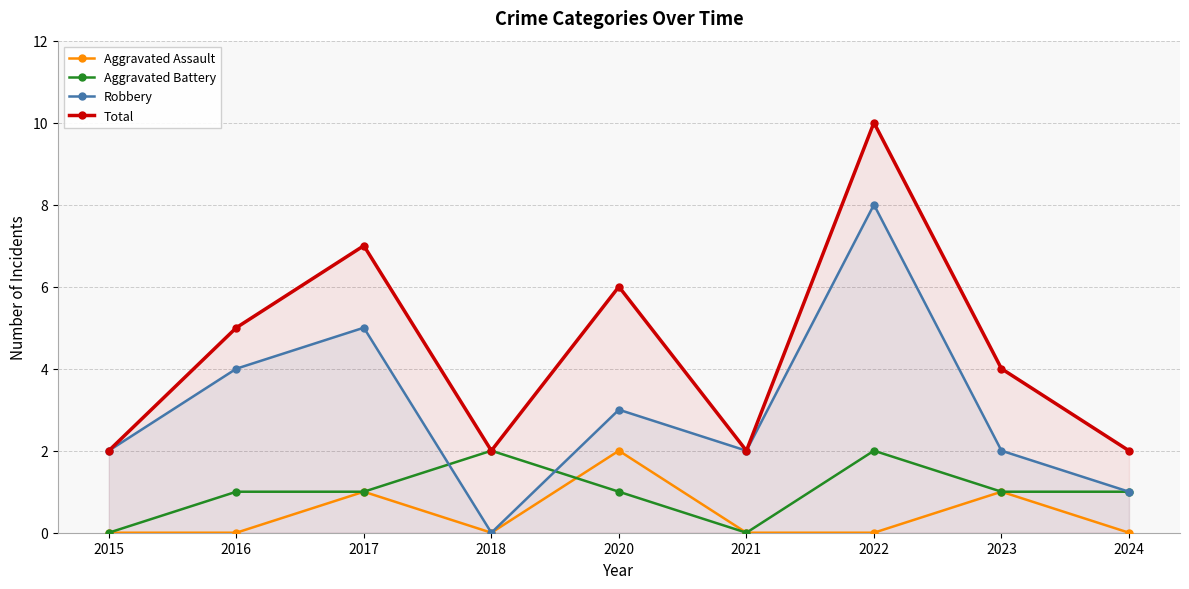

The value of Robbery at 2017 is 9. True or false?

False